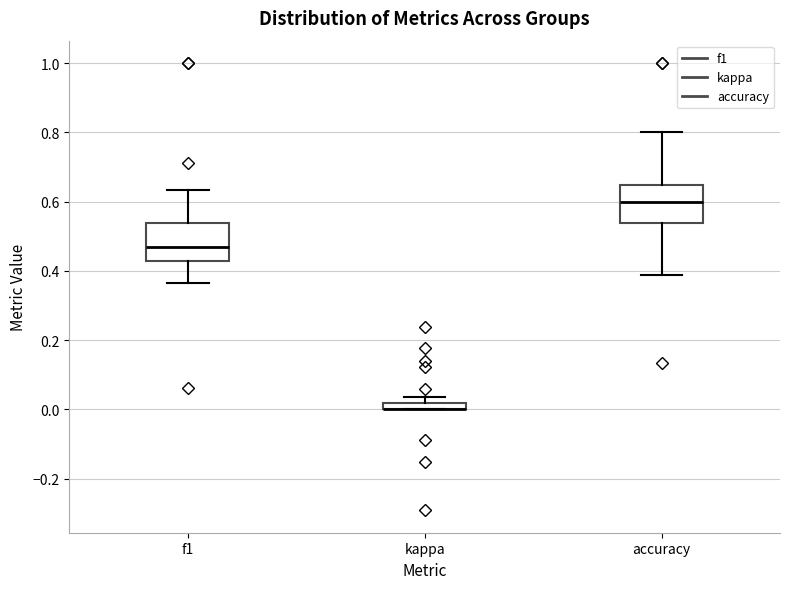

Where does the median line of the box for accuracy sit on the y-axis? The values are not printed on the chart, so give them approximately, as read against the axis.

0.60